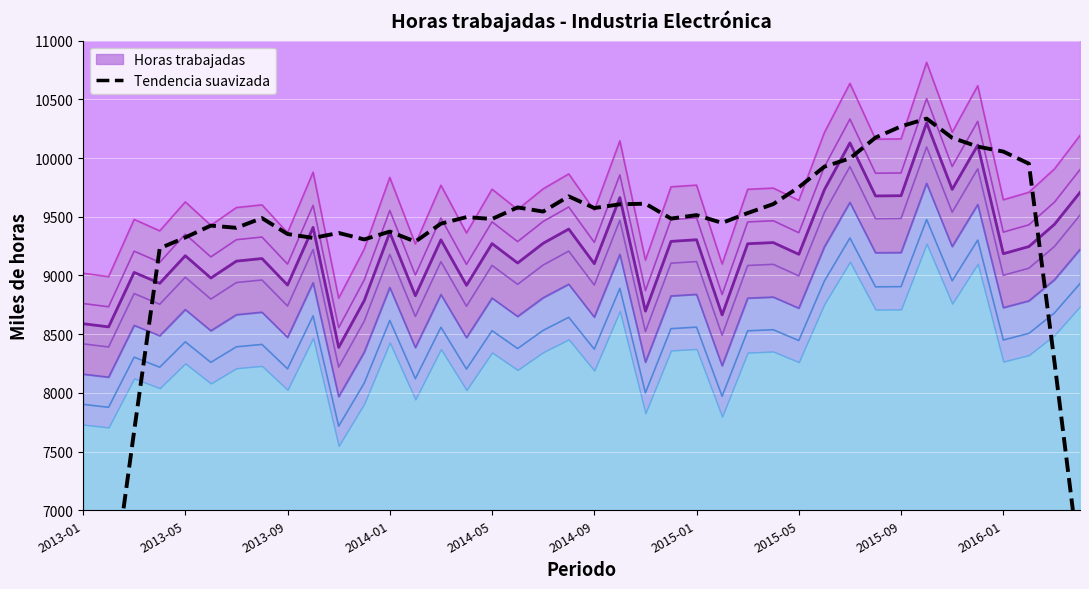

Reading left to right, list all the values displayed in this chart.

4537.3	6085.7	7674.9	9231.0	9323.4	9424.3	9405.6	9488.1	9352.7	9319.4	9361.7	9306.8	9373.5	9288.1	9441.3	9496.8	9480.8	9579.3	9544.1	9673.6	9573.9	9605.8	9611.0	9484.3	9513.7	9447.4	9531.3	9607.5	9750.5	9926.1	9997.0	10173.8	10269.7	10335.5	10171.9	10097.2	10054.9	9952.1	8265.1	6512.7